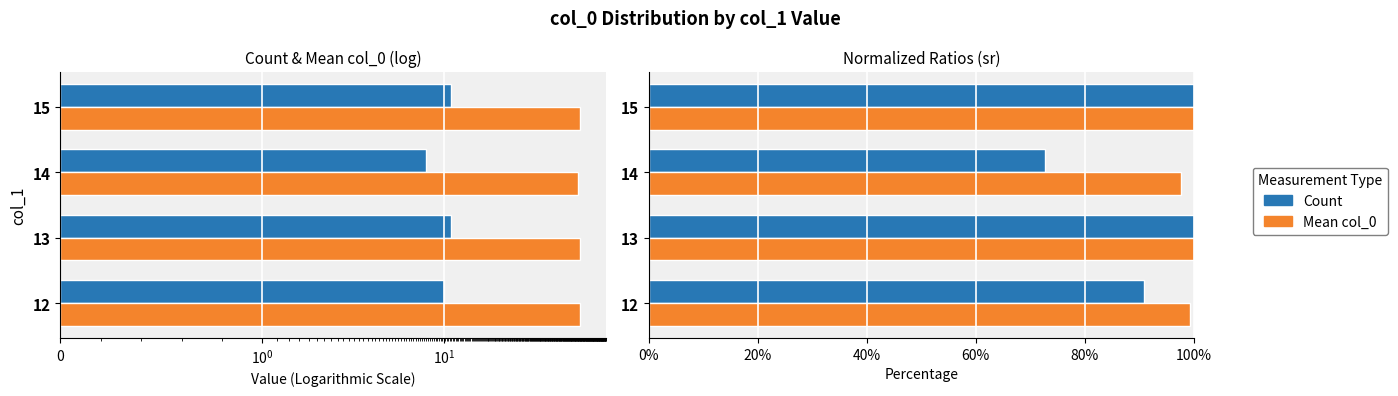

Which series has the largest total across all categories?

Mean col_0